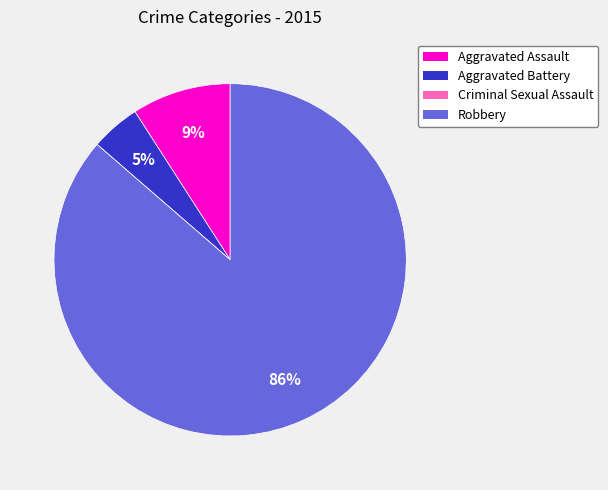

Which category accounts for the majority?

Robbery